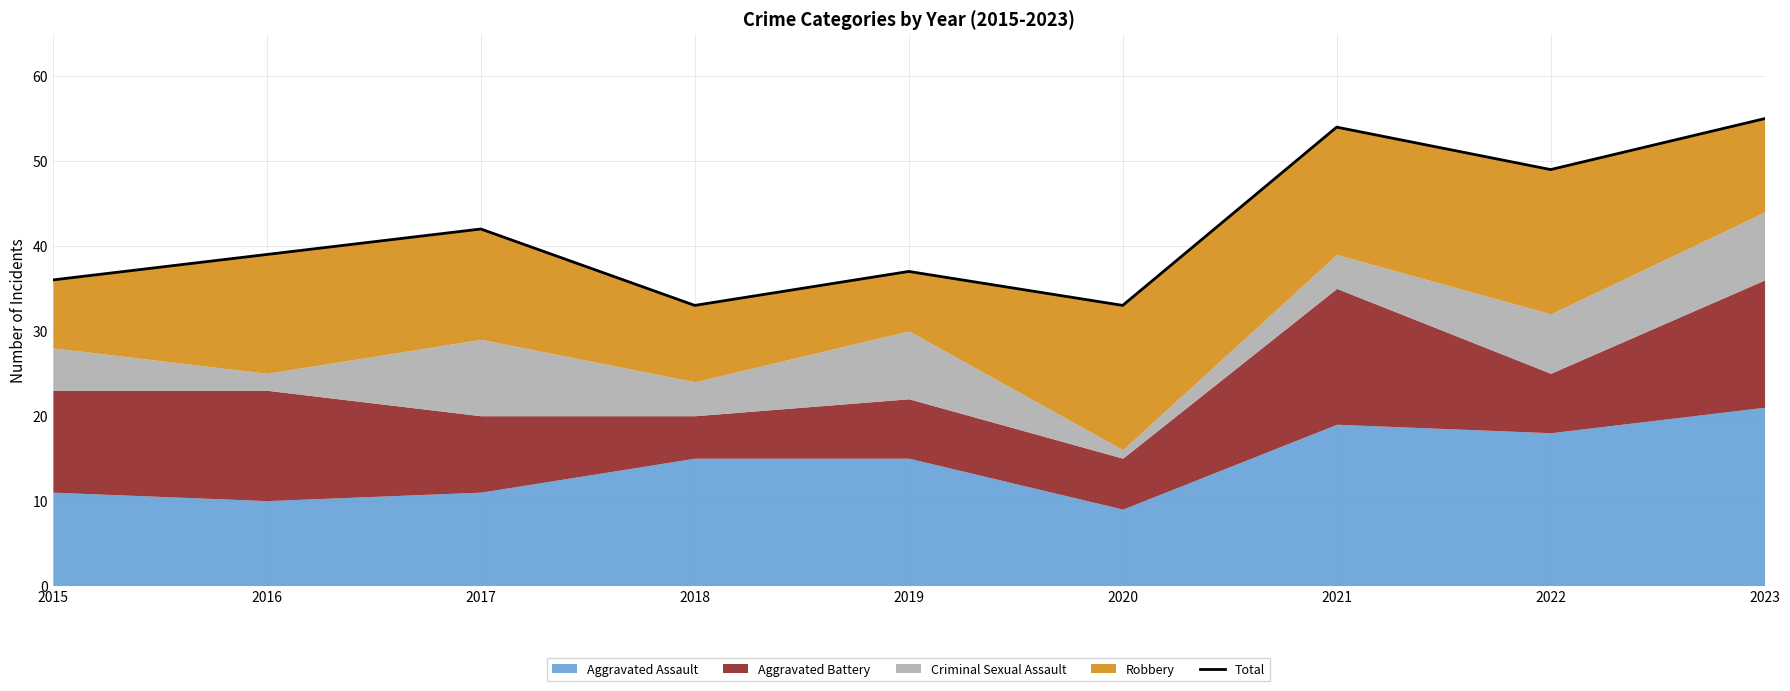

What is the change in value from 2015 to 2017?

+6